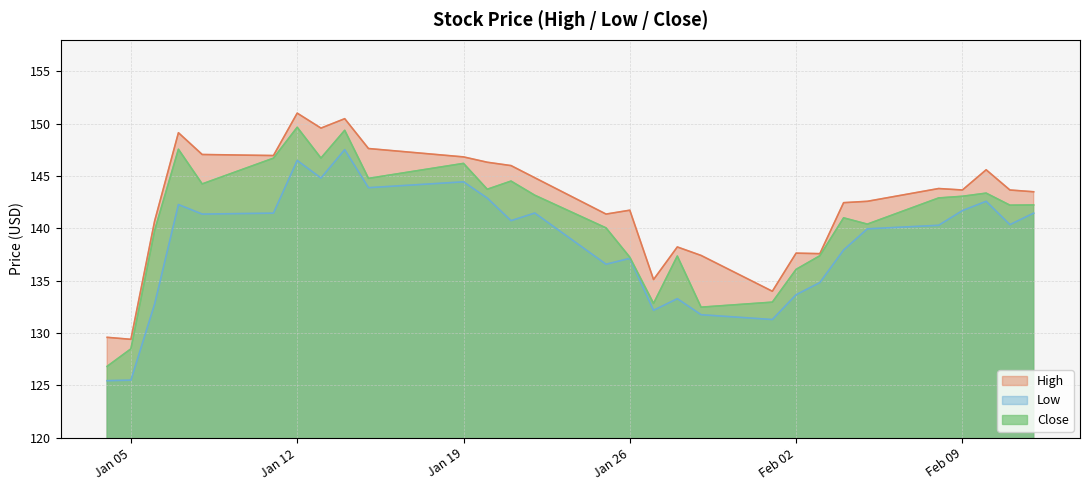

How many lines are shown in the chart?

3